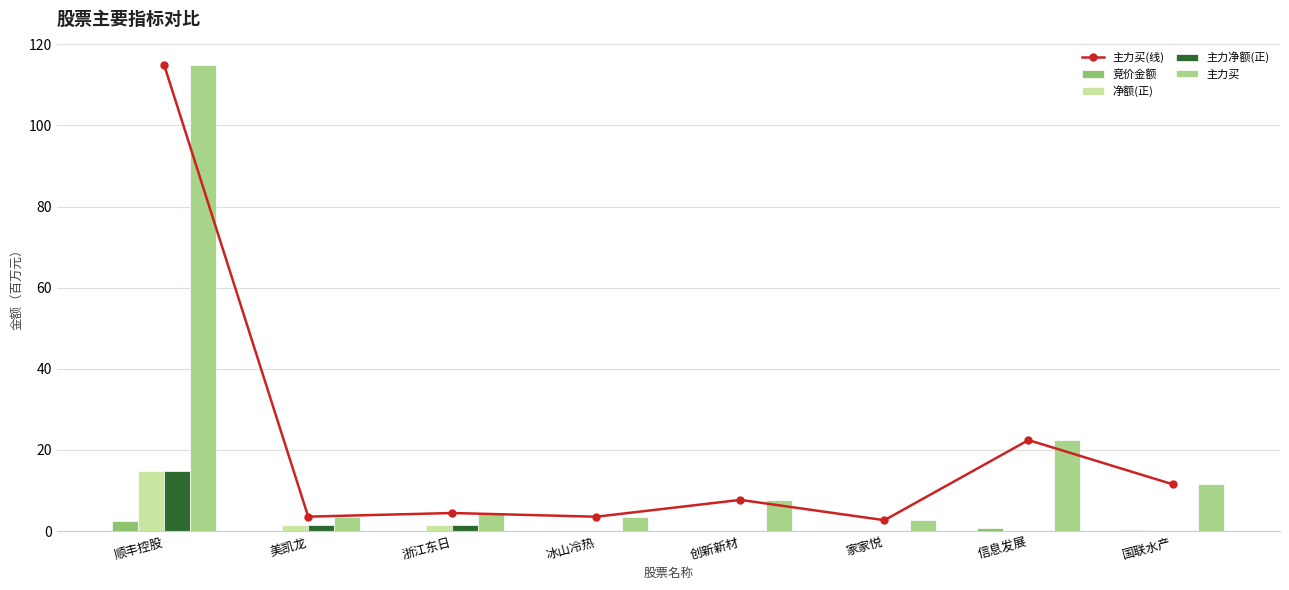

Count the number of categories in the chart.

8